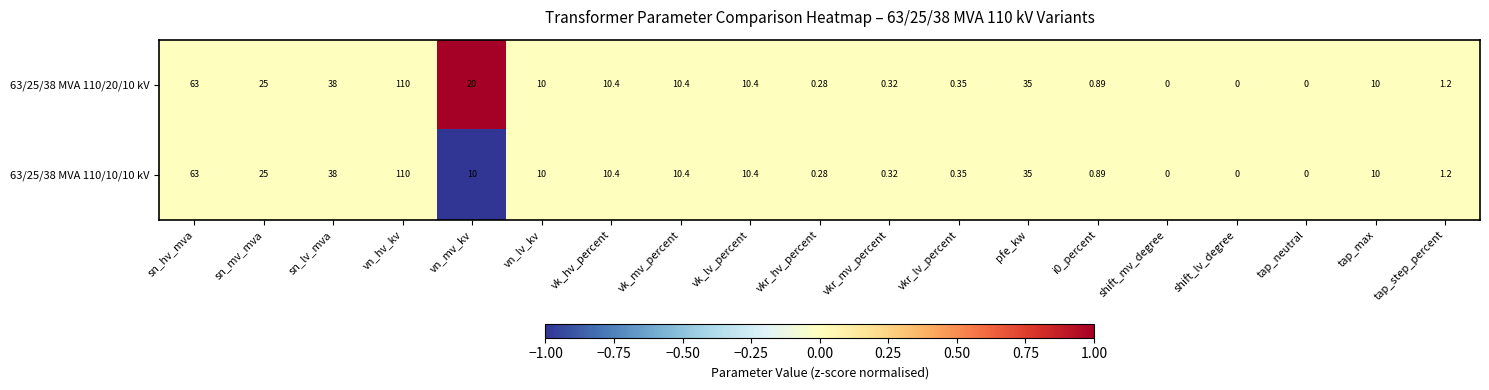

At which label does 63/25/38 MVA 110/10/10 kV reach its peak?

vn_hv_kv